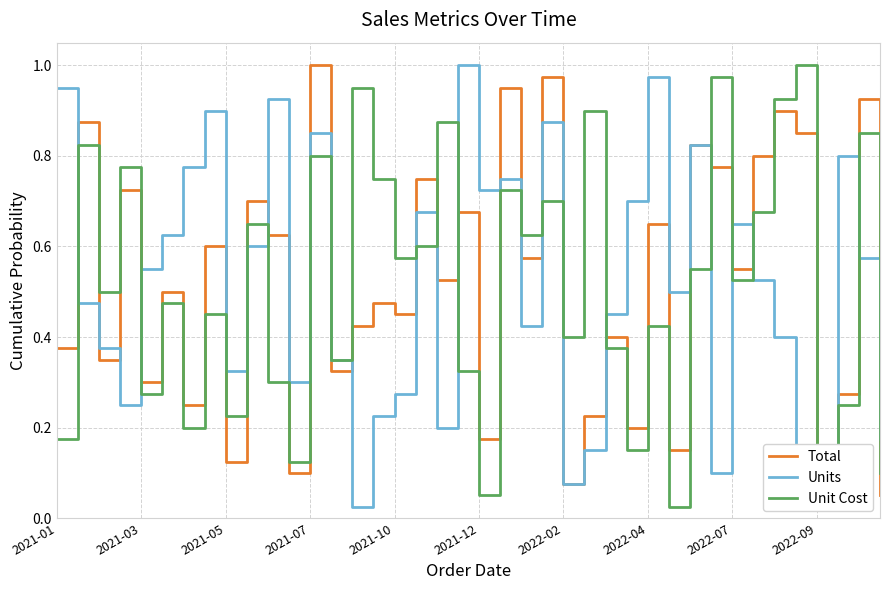

Which has a higher value, 31 or 35?

35